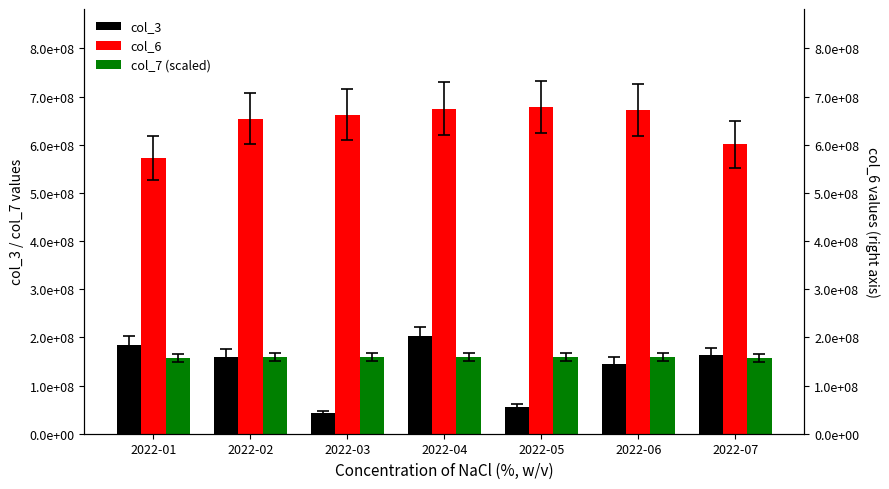

What is the average value of the col_7 (scaled) series?

158828571